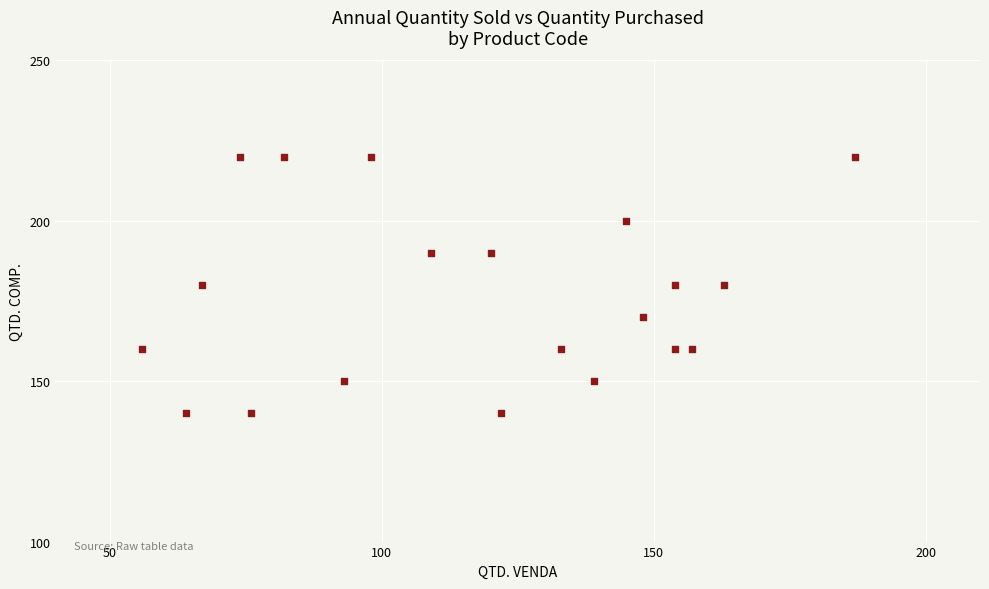

What is the range of X values (max minus min)?

131